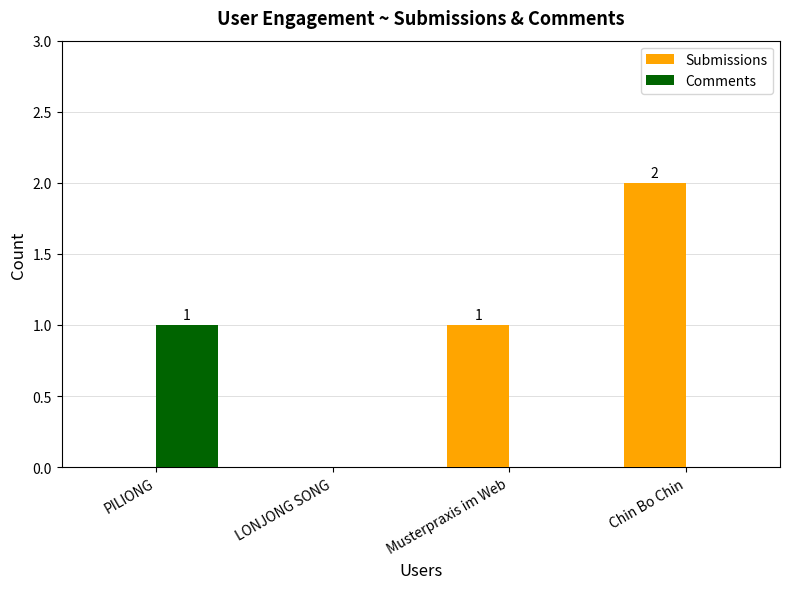

Between Musterpraxis im Web and Chin Bo Chin, which series saw the biggest shift?

Submissions